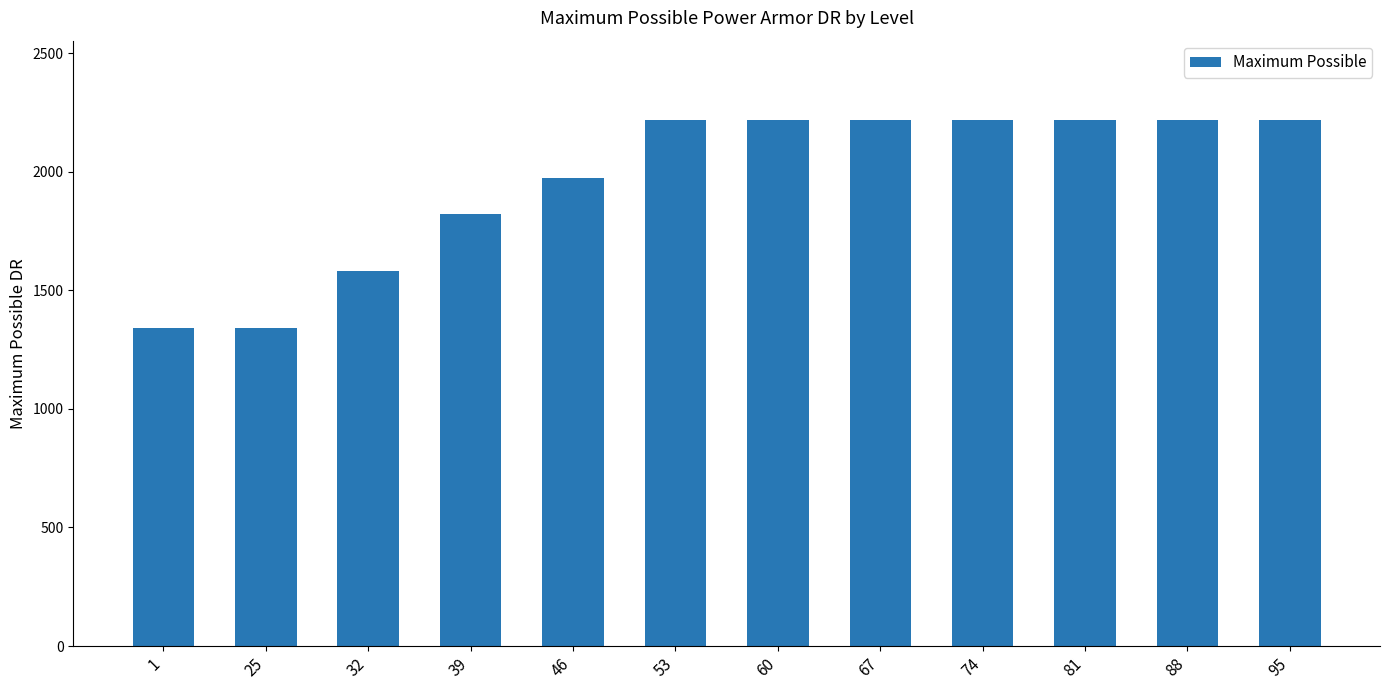

Reading left to right, what are all the values shown in this chart?

1=1340	25=1340	32=1580	39=1820	46=1975	53=2220	60=2220	67=2220	74=2220	81=2220	88=2220	95=2220